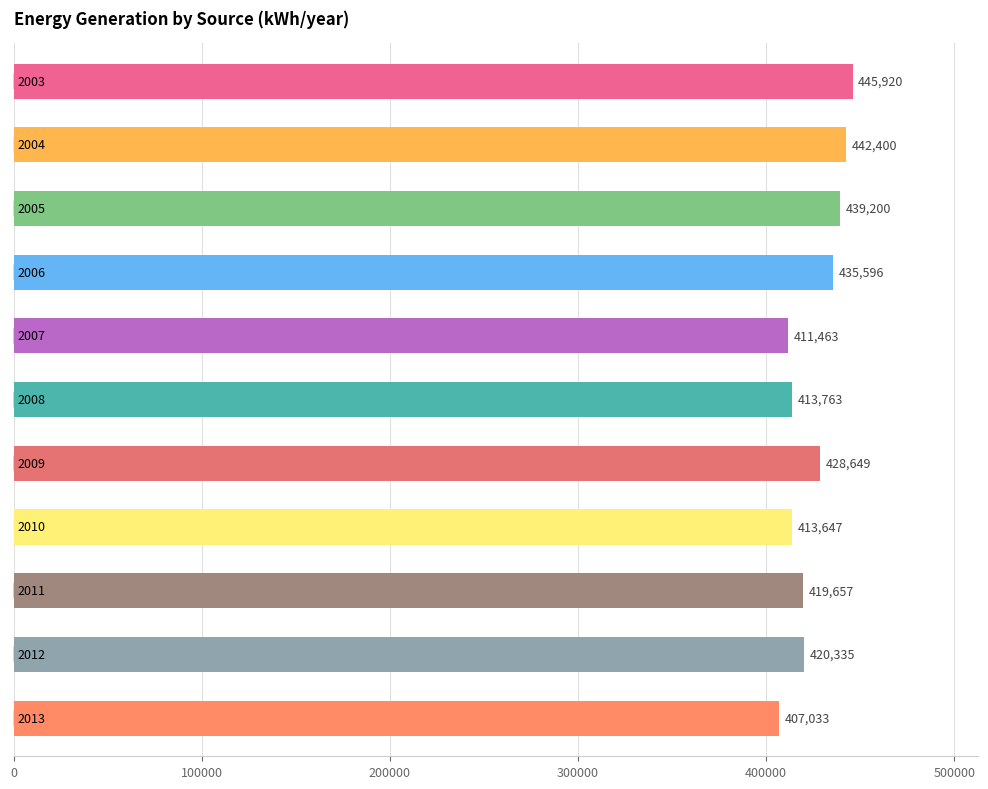

How many distinct data groups are displayed?

1